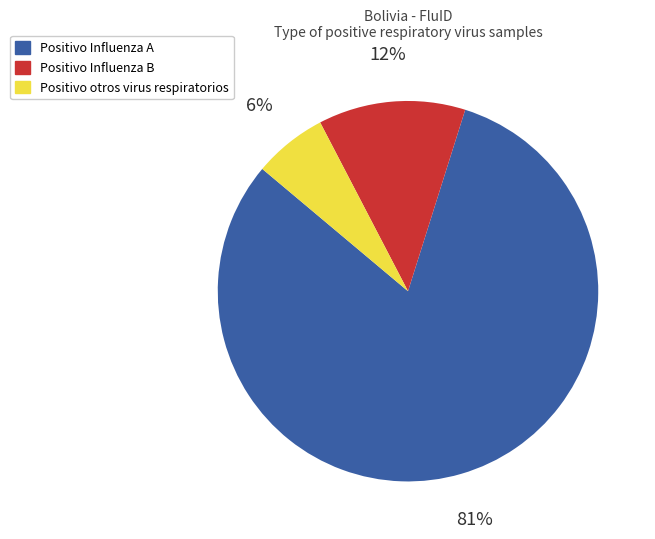

What percentage is the Positivo otros virus respiratorios slice, to the nearest percent?

6%